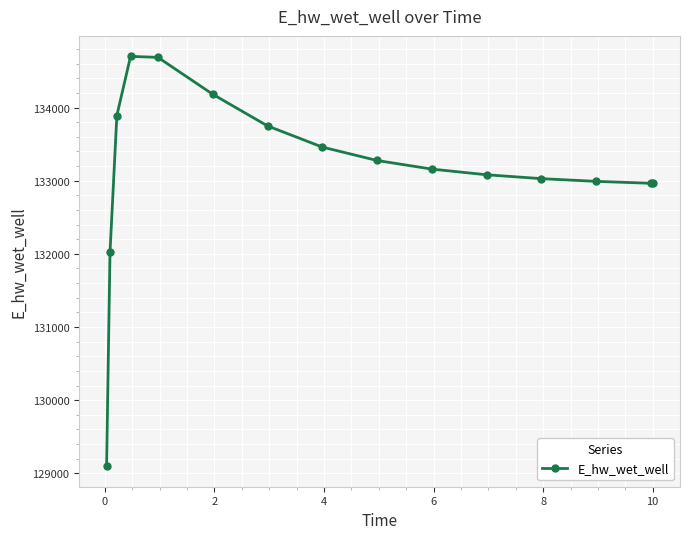

True or false: there are more than 0 points higher than both neighbors.

True